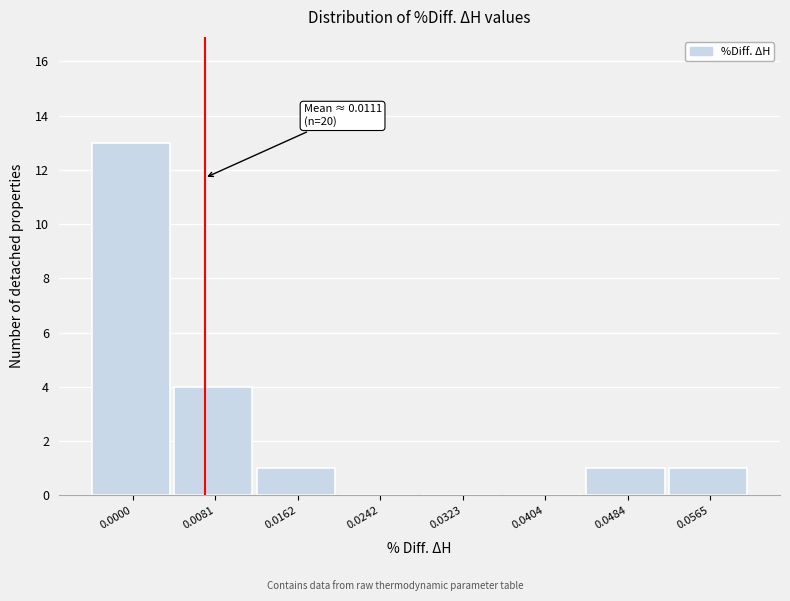

Reading right to left, transcribe all the data shown in this chart.

0.0565=1	0.0484=1	0.0404=0	0.0323=0	0.0242=0	0.0162=1	0.0081=4	0.0000=13